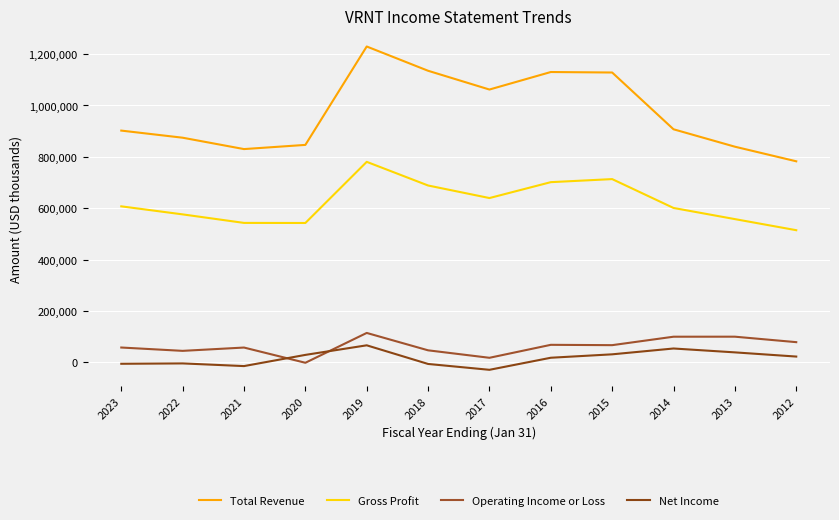

What is the difference between the maximum and minimum values in the Operating Income or Loss series?

116200